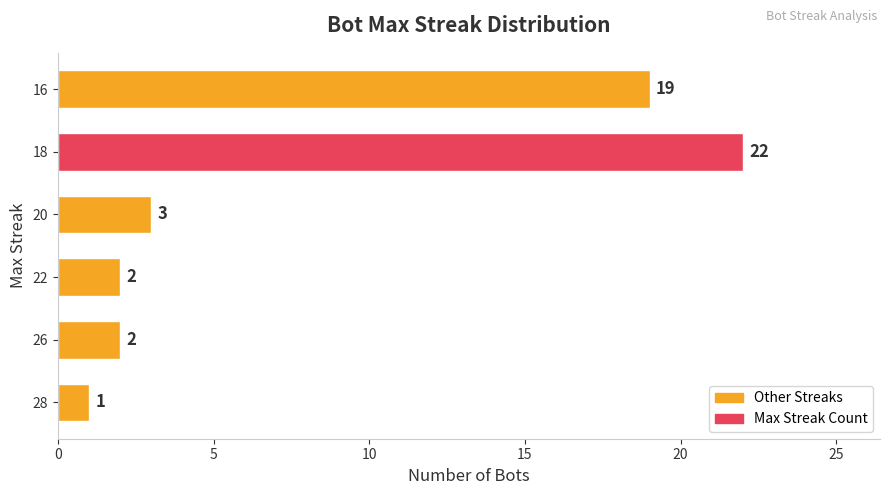

True or false: the data shows 2 at 26.

True